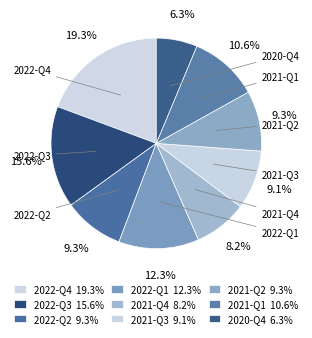

Count the number of slices in the pie.

9